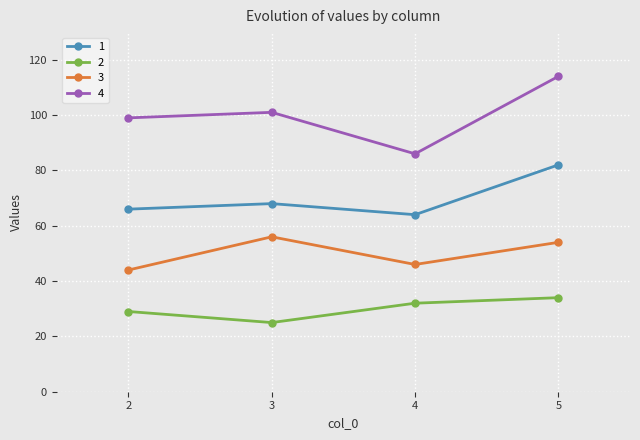

What is the average value of the 3 series?

50